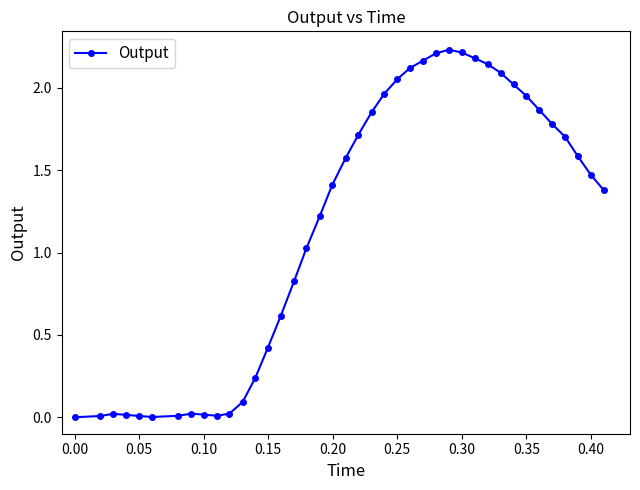

True or false: the data has more than 1 interior local peaks.

True